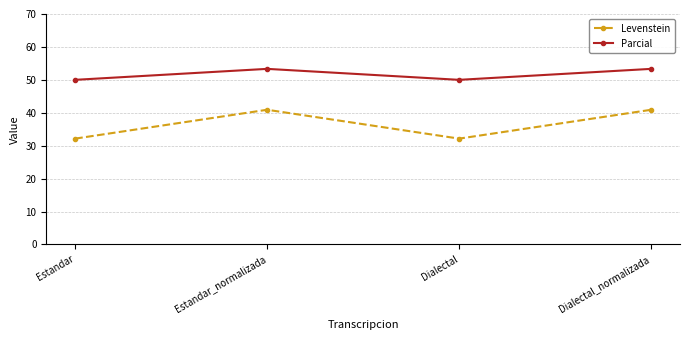

At which category does Levenstein reach its first local peak?

Estandar_normalizada